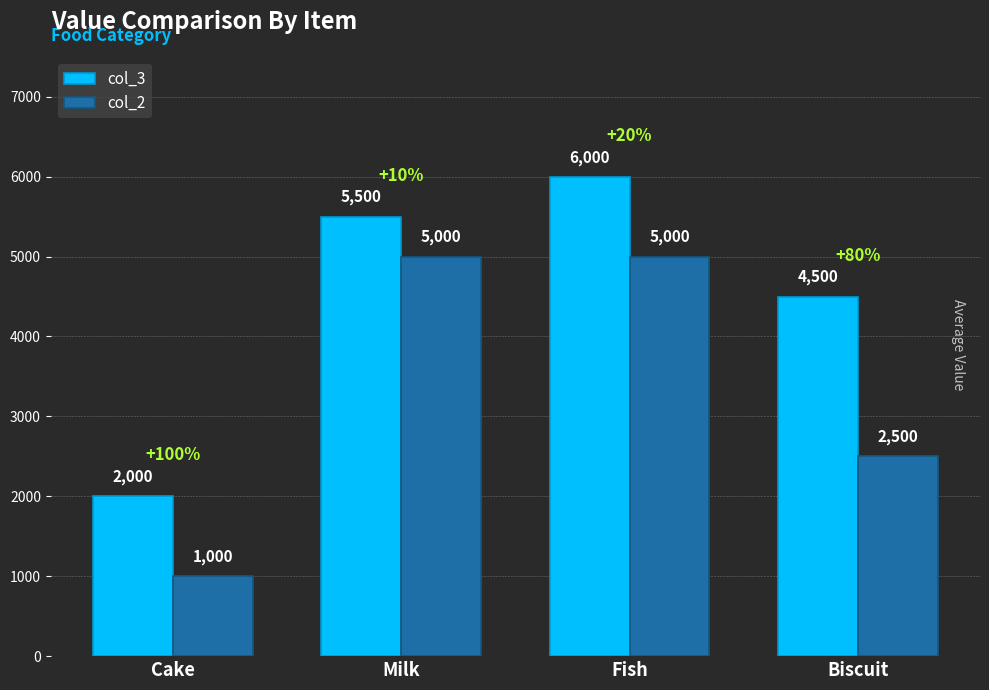

Reading left to right, list all the values displayed in this chart.

col_3: 2000	5500	6000	4500
col_2: 1000	5000	5000	2500